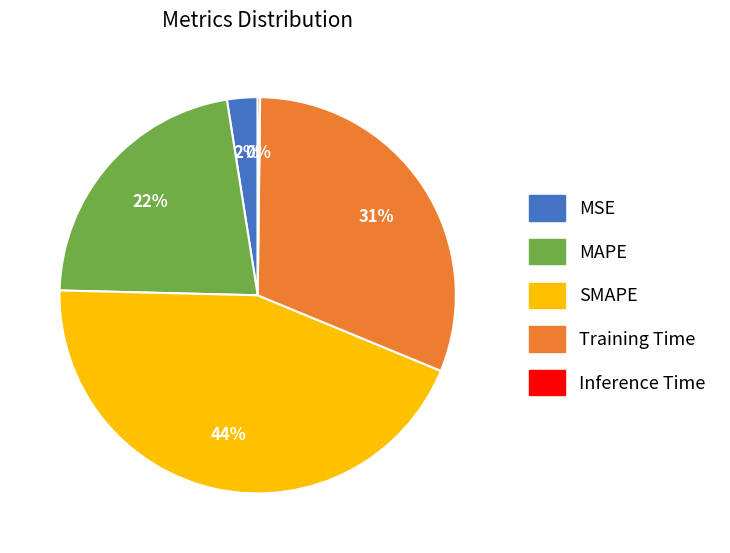

Which has a higher value, Training Time or MSE?

Training Time